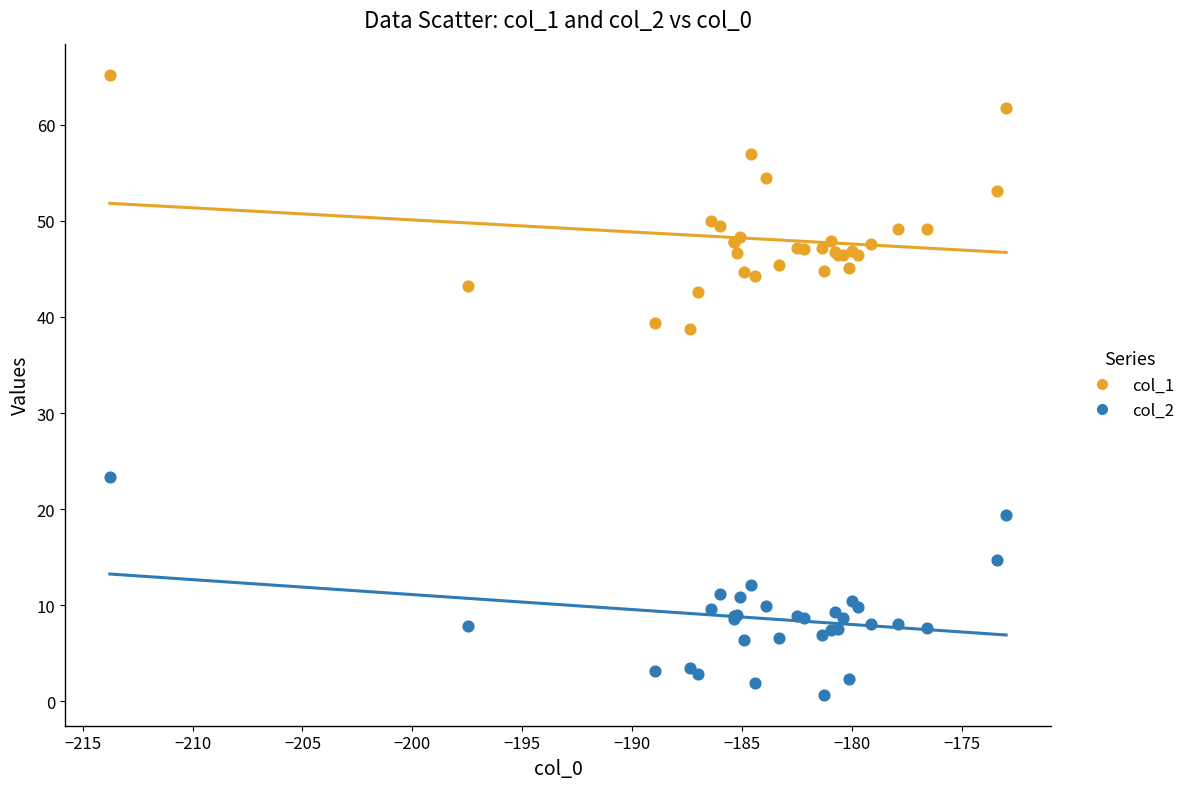

Which series has the widest spread of Y values?

col_1